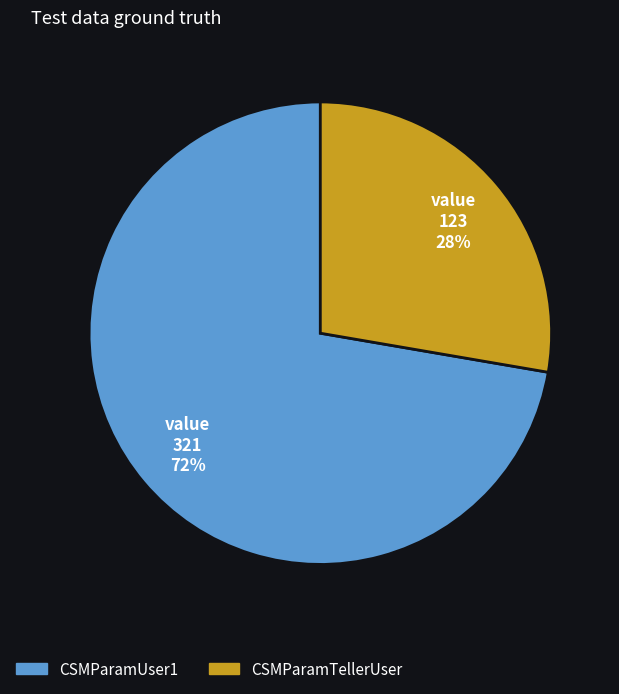

How many segments does this pie chart have?

2